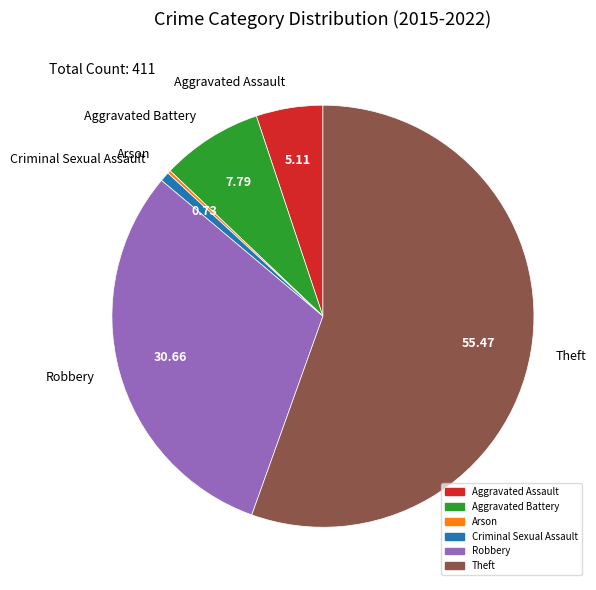

Which has a higher value, Aggravated Battery or Aggravated Assault?

Aggravated Battery